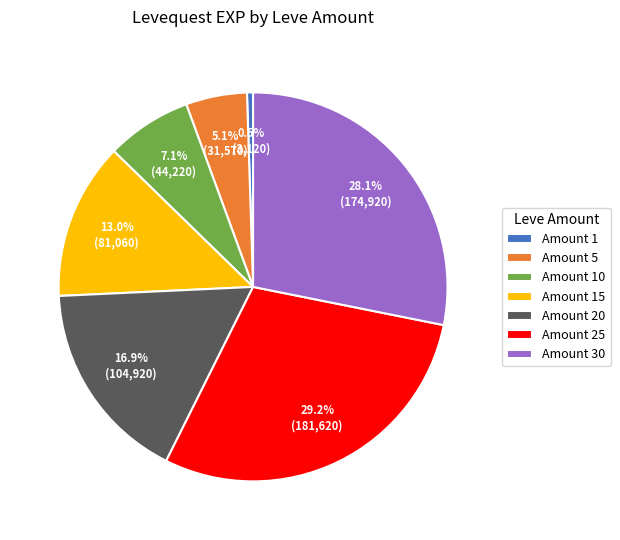

How many segments does this pie chart have?

7